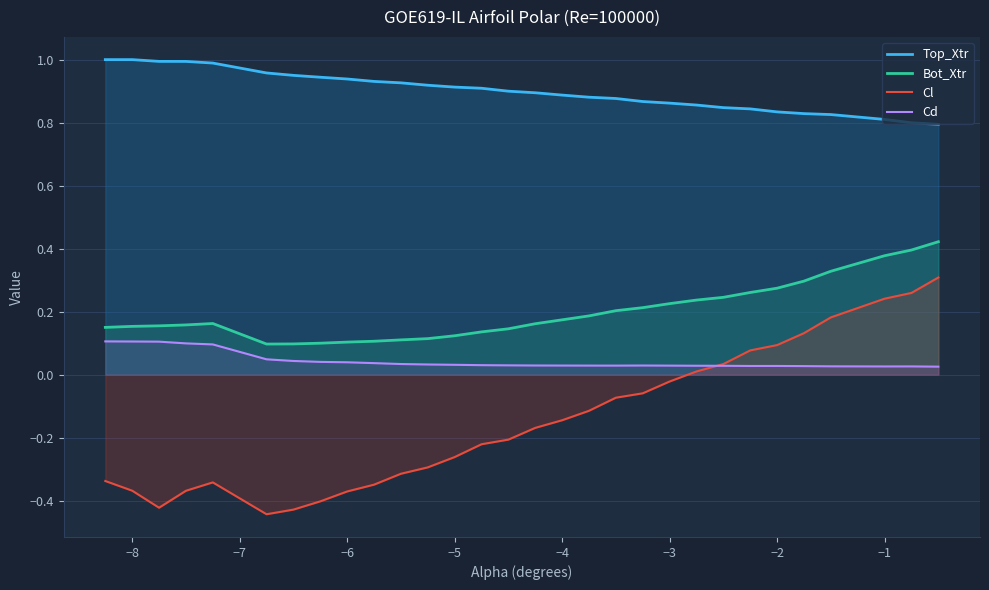

What is the smallest value displayed?

-0.4